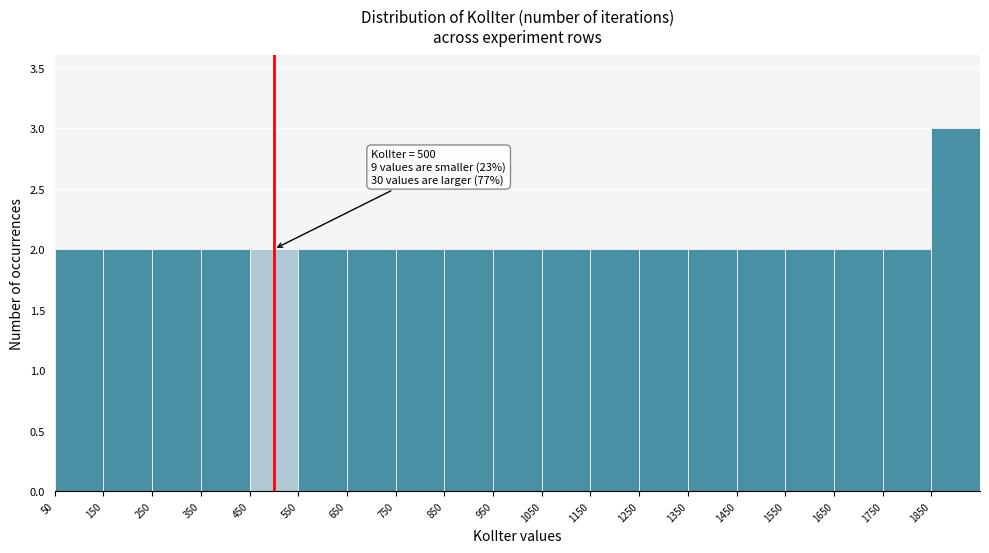

Over which range of the x-axis is the bar tallest?

1850 to 1950